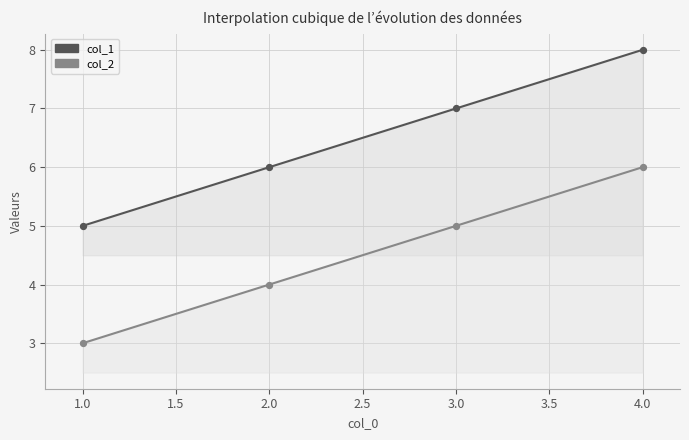

Which series has the largest Y range (max minus min)?

col_1